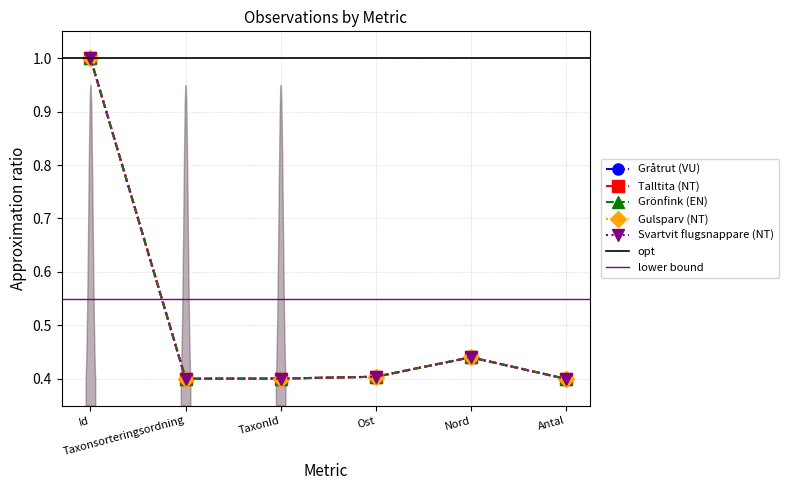

Reading left to right, transcribe all the data shown in this chart.

Gråtrut (VU): 1.0	0.4	0.4	0.4	0.4	0.4
Talltita (NT): 1.0	0.4	0.4	0.4	0.4	0.4
Grönfink (EN): 1.0	0.4	0.4	0.4	0.4	0.4
Gulsparv (NT): 1.0	0.4	0.4	0.4	0.4	0.4
Svartvit flugsnappare (NT): 1.0	0.4	0.4	0.4	0.4	0.4